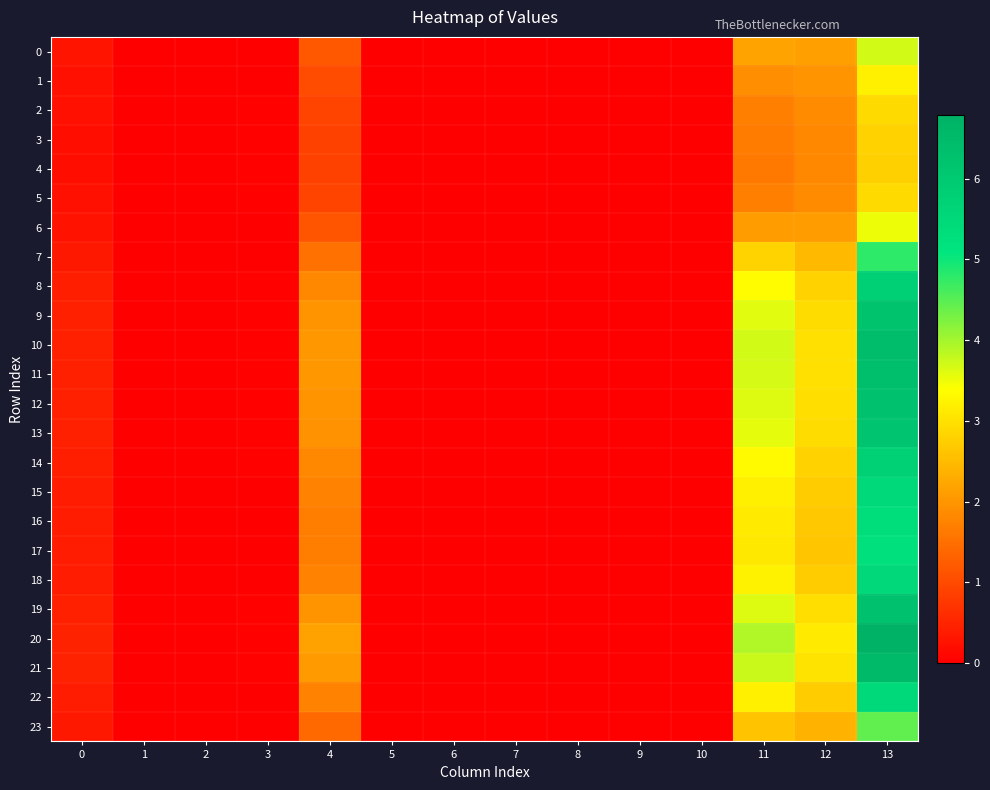

Between 6 and 5, which is larger?

5